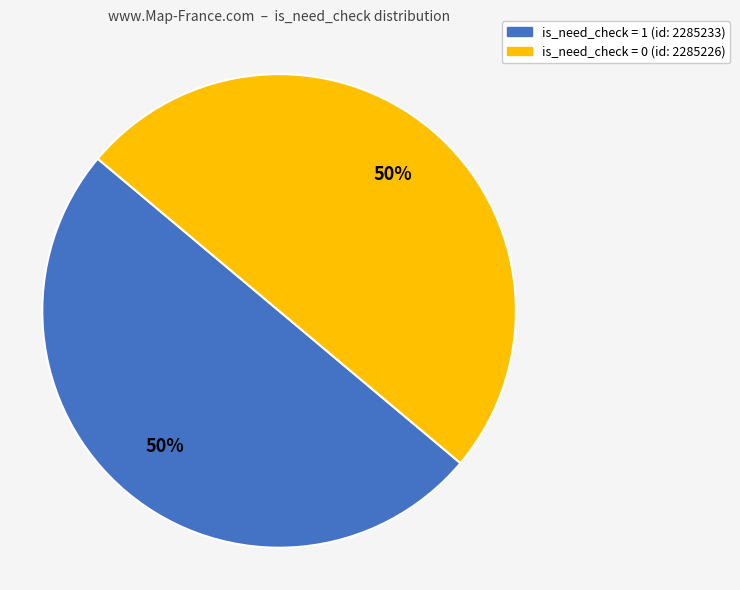

To the nearest percent, what is the average slice percentage?

50%